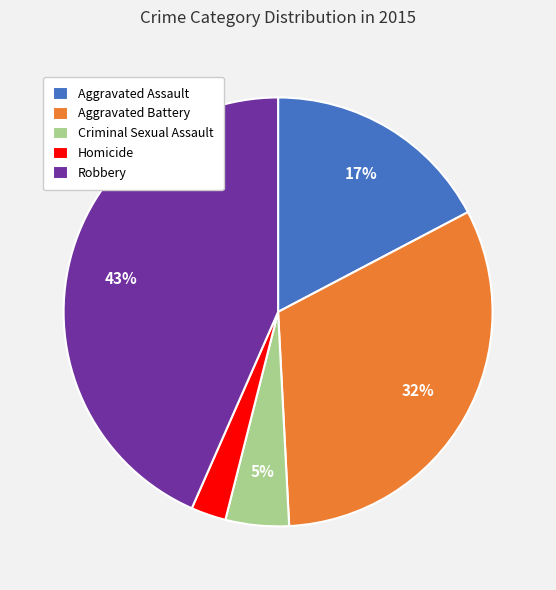

Which has a higher value, Homicide or Criminal Sexual Assault?

Criminal Sexual Assault